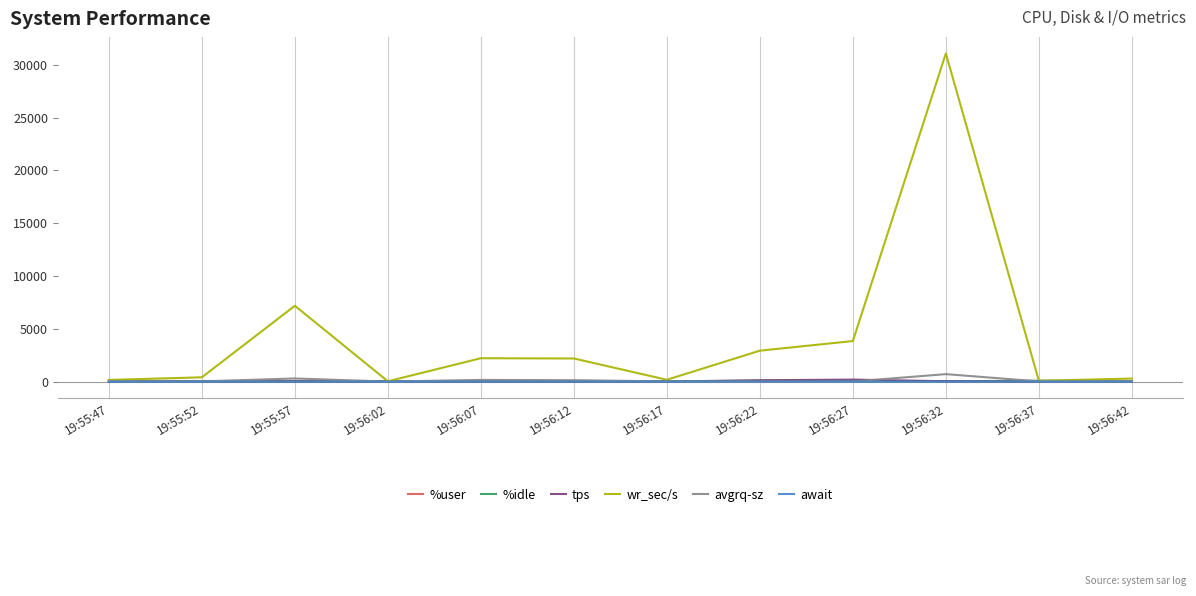

Which series has the largest total across all categories?

wr_sec/s